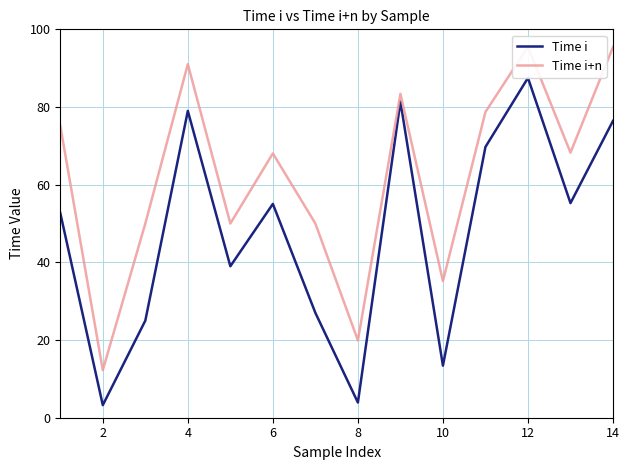

Reading right to left, what are all the values shown in this chart?

Time i: 76.4	55.3	87.5	69.7	13.4	81.4	3.9	27.0	55.0	39.0	79.0	25.0	3.2	52.7
Time i+n: 95.4	68.3	95.5	78.7	35.2	83.4	19.9	50.0	68.0	50.0	91.0	50.0	12.2	75.2